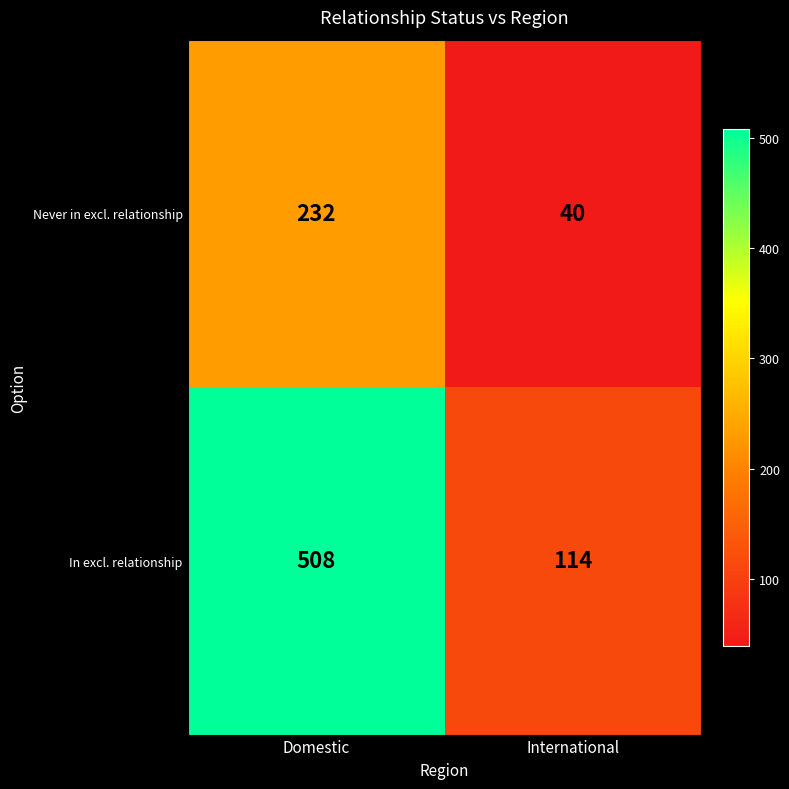

Read the In excl. relationship value at Domestic, to the nearest 5.

510